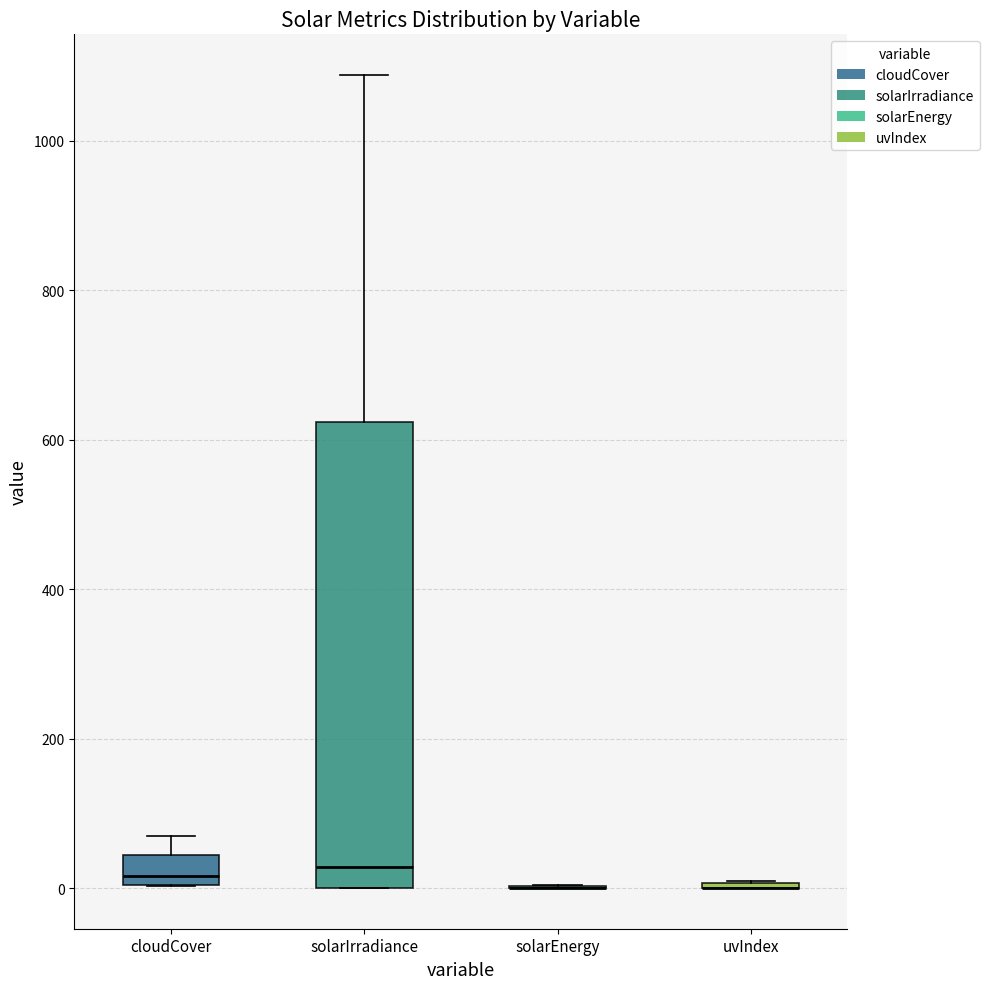

Reading left to right, read every box against the y-axis: the position of its median line, the range the box covers, and the ends of its whiskers. The values are not printed on the chart, so give them approximately, as read against the axis.

cloudCover: median 20, box 0 to 40, whiskers 0 to 80
solarIrradiance: median 20, box 0 to 620, whiskers 0 to 1080
solarEnergy: box collapsed to a line at 0, whiskers 0 to 0
uvIndex: box collapsed to a line at 0, whiskers 0 to 20